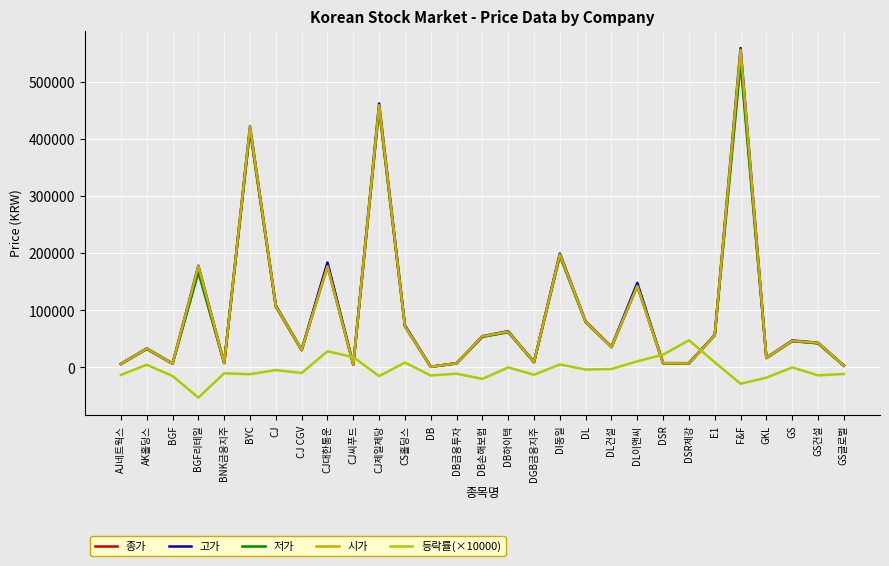

Which series has the widest spread of values?

고가